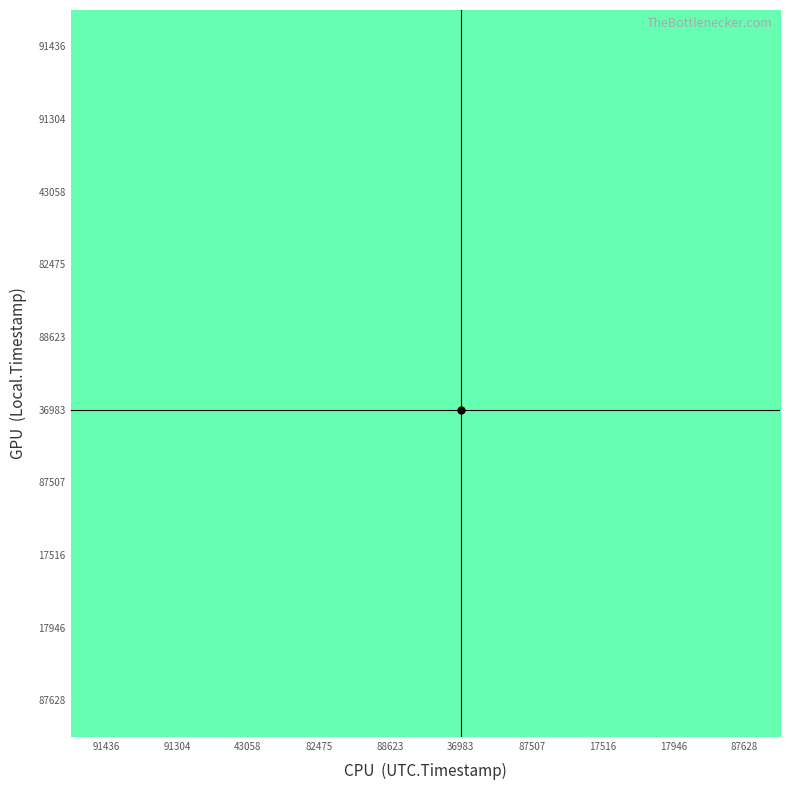

At which category is the sum across all series the highest?

87628